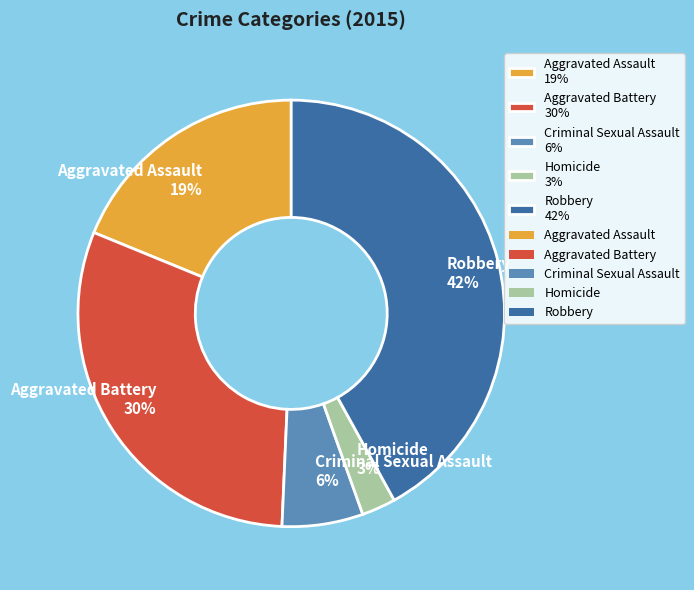

Which slice is the largest?

Robbery